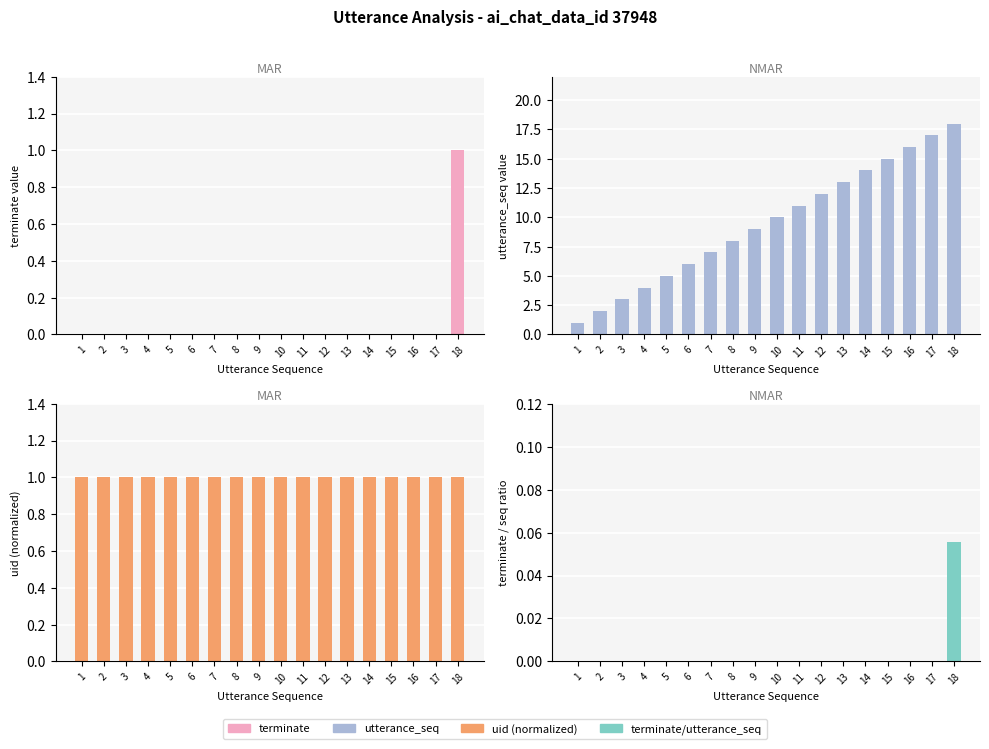

What are all the series names shown in the legend?

terminate, utterance_seq, uid (normalized), terminate/utterance_seq